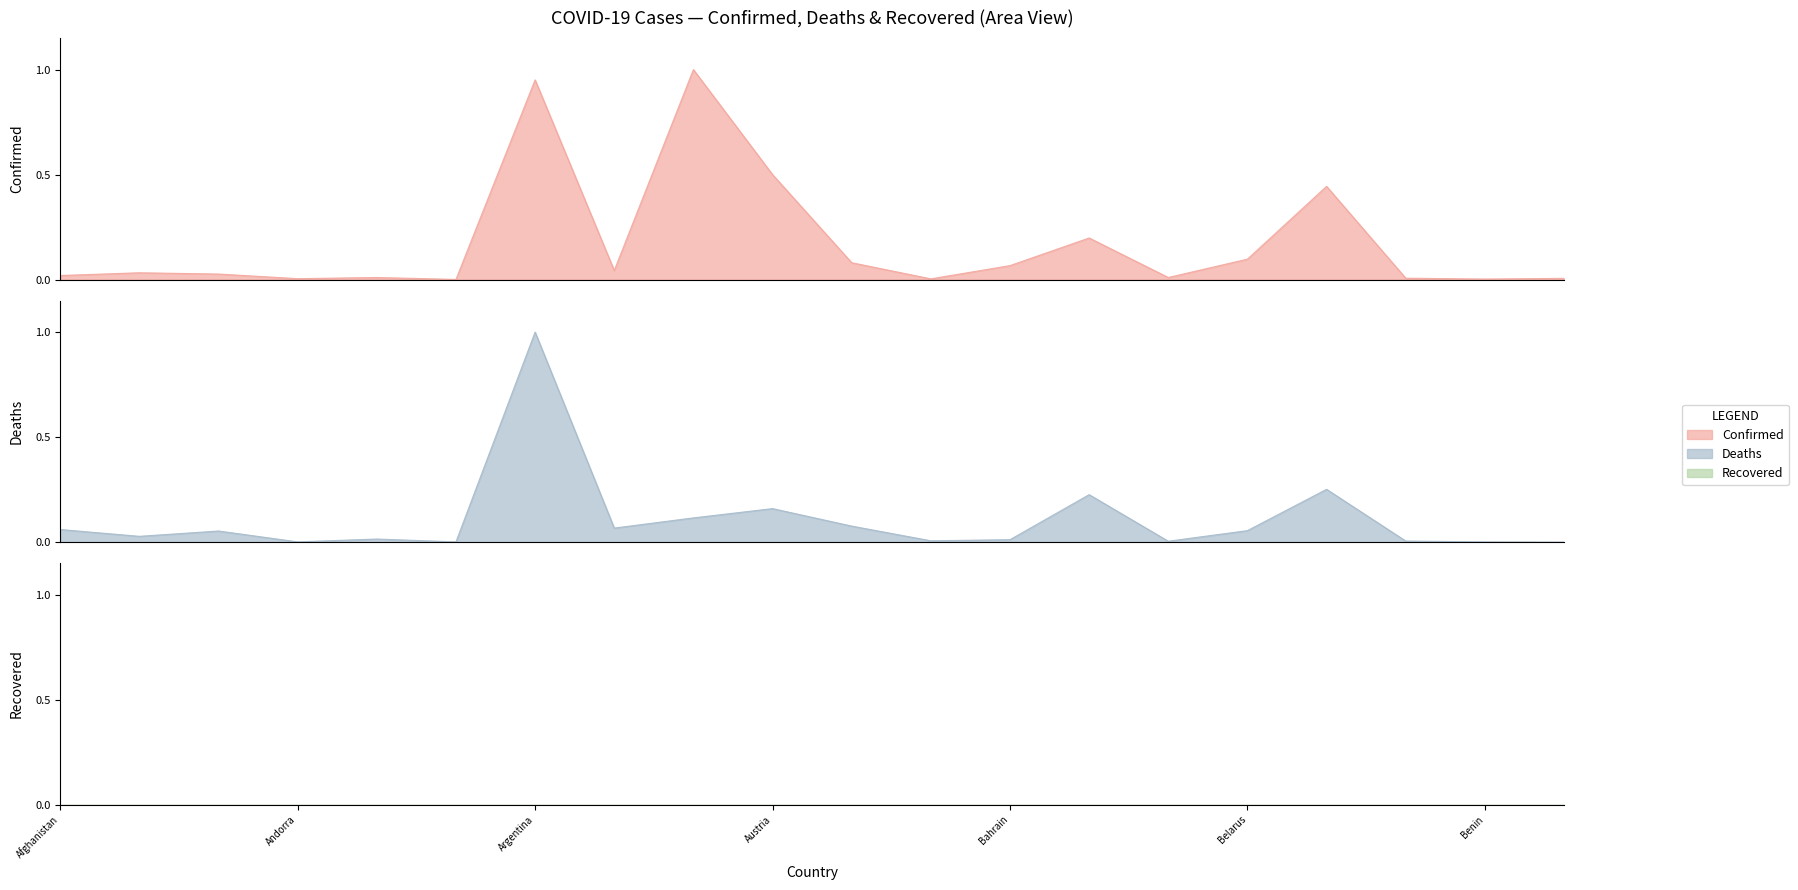

How many lines are shown in the chart?

2